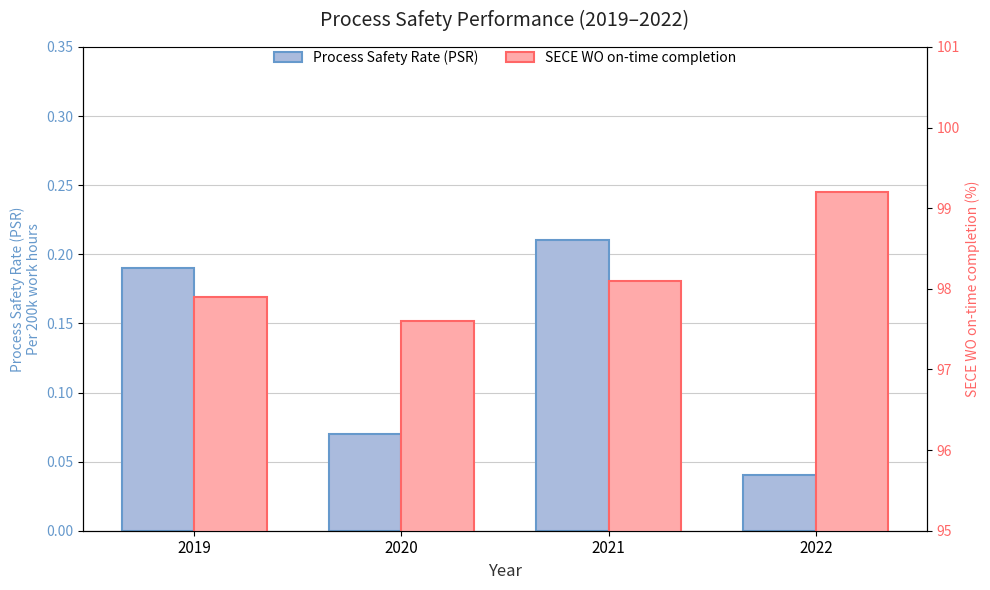

True or false: Process Safety Rate (PSR) has a value of 0.1 at 2020.

False